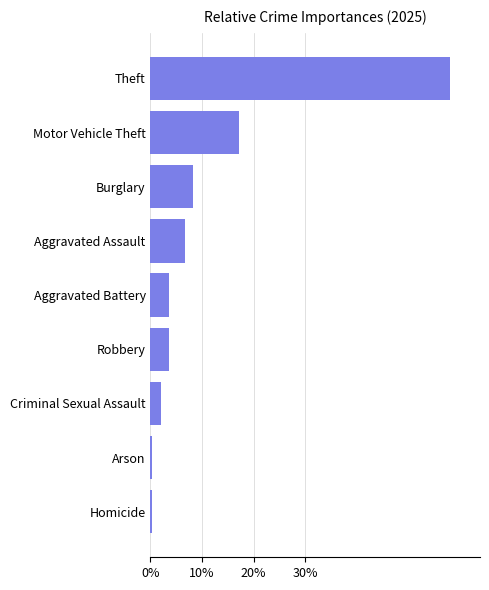

What is the change in value from Criminal Sexual Assault to Robbery?

+1.6